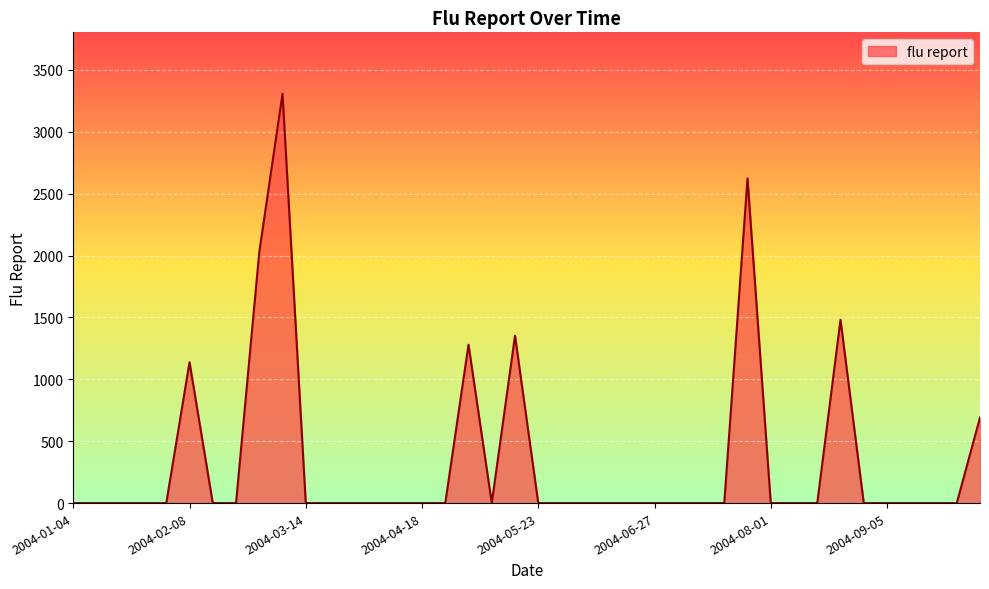

What is the difference between the maximum and minimum values?

3307.6